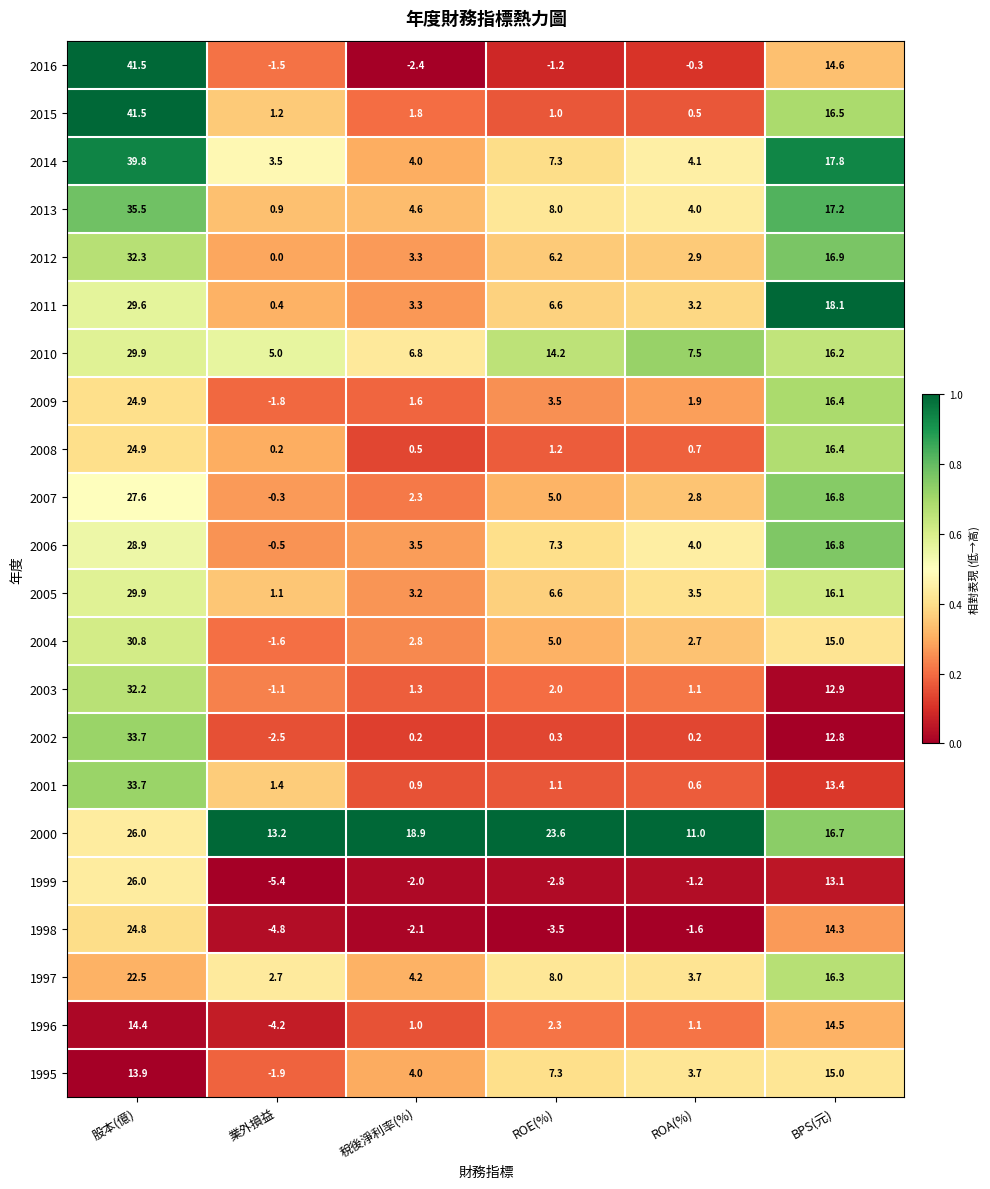

Between 股本(億) and BPS(元), which series saw the biggest shift?

2016